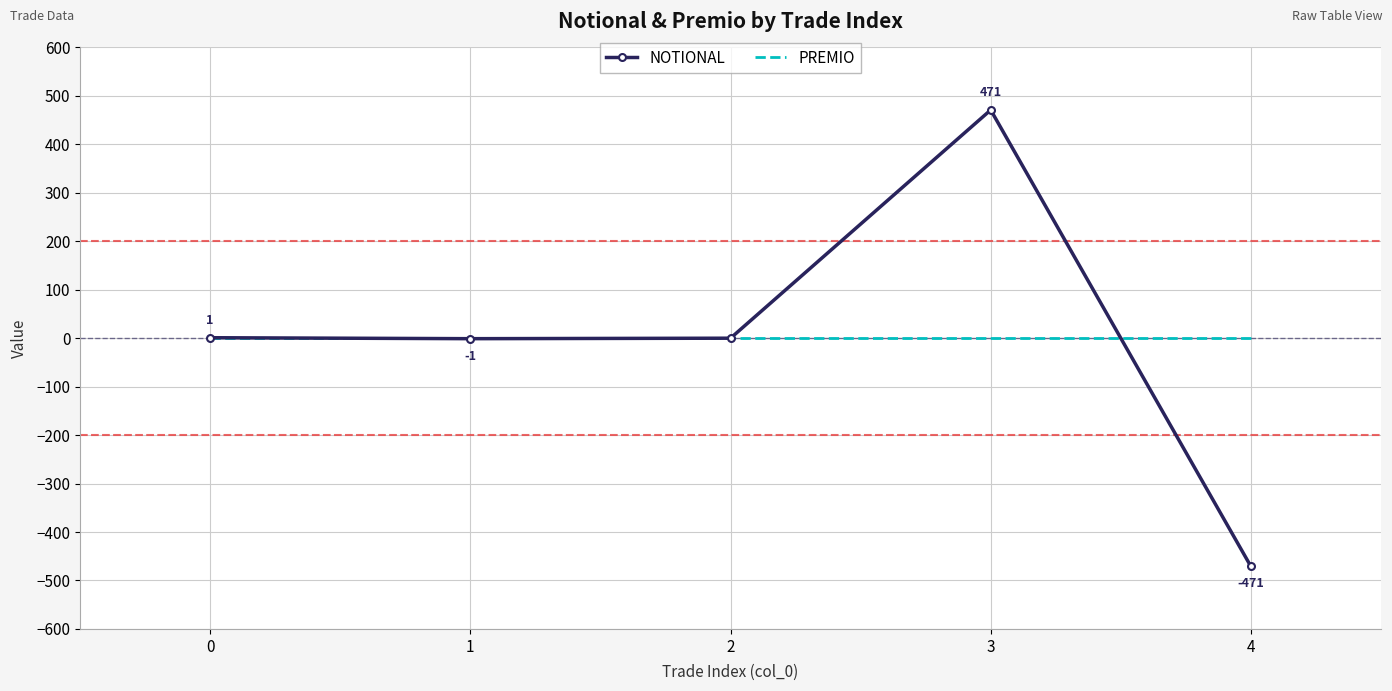

Which series has the largest range (max minus min)?

NOTIONAL